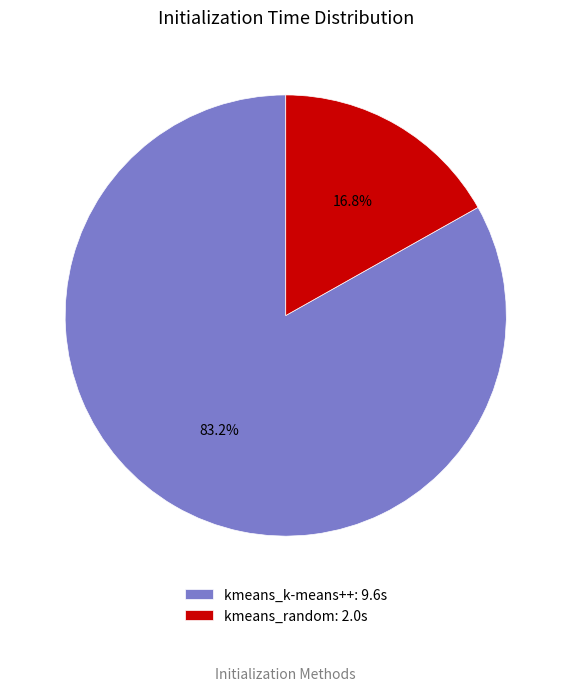

Which slice represents more than half of the pie?

kmeans_k-means++